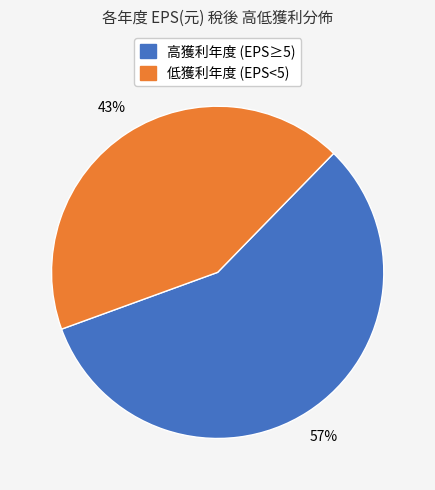

Does any single category account for the majority?

Yes